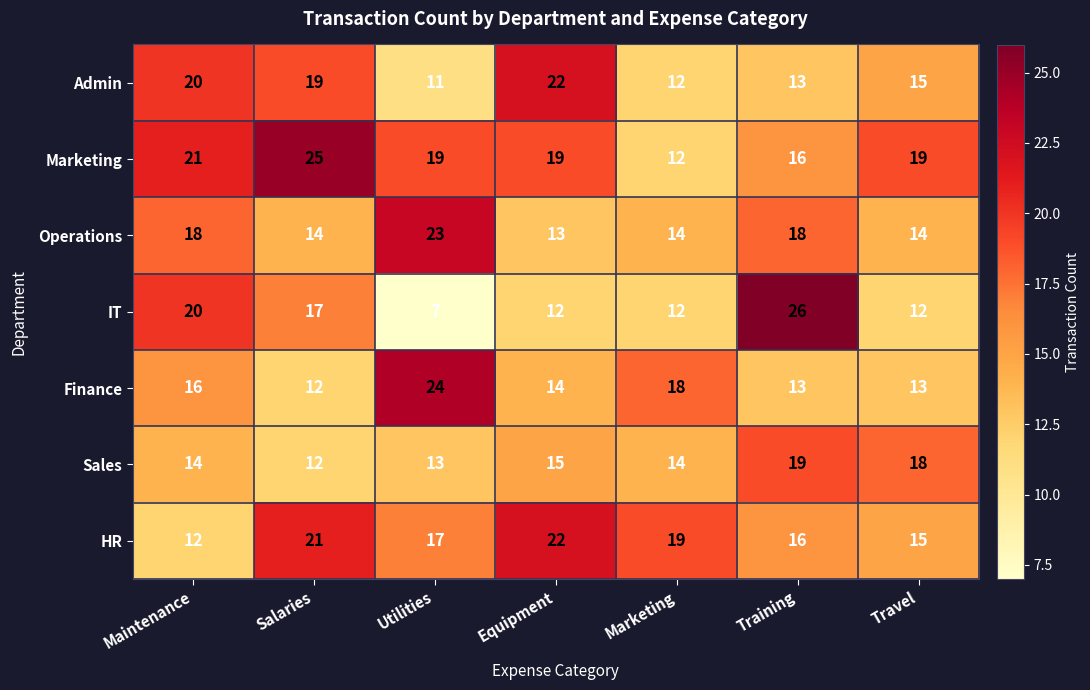

Which series has the largest total across all categories?

Marketing